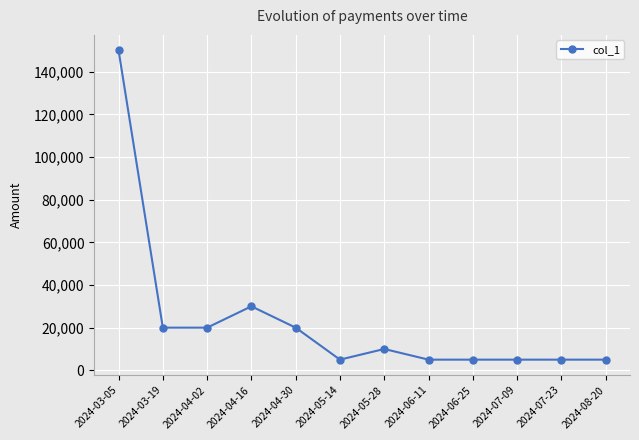

What is the ratio of the value at 2024-04-16 to the value at 2024-06-11?

6.0